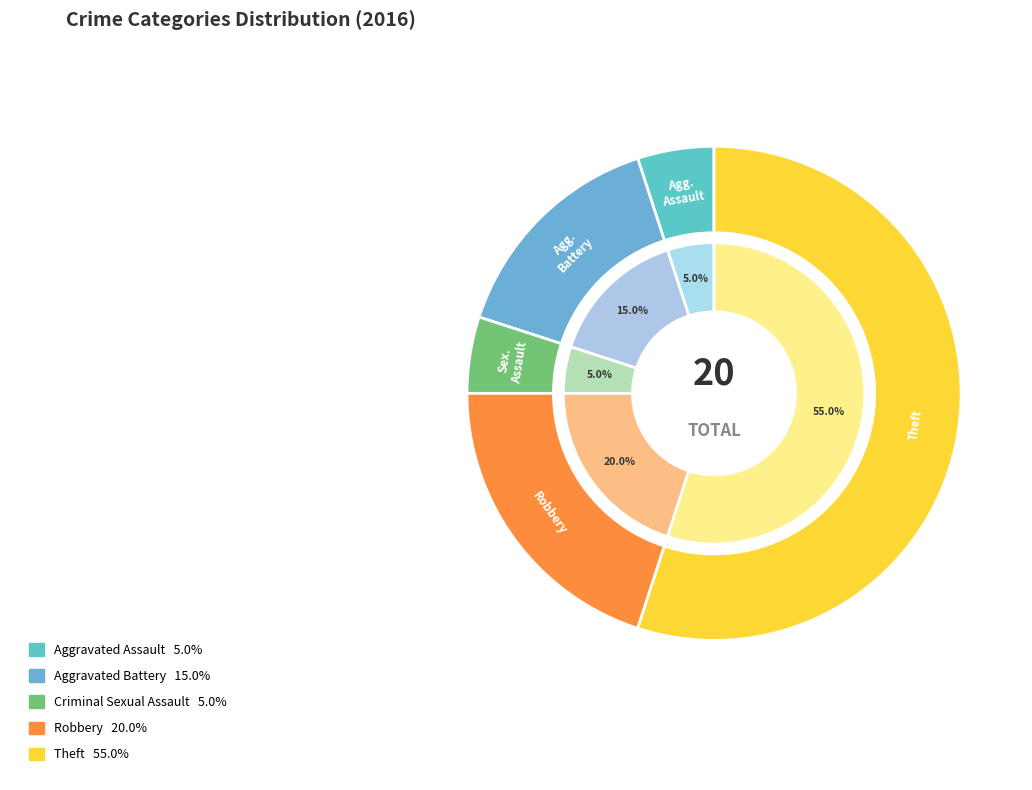

How many segments does this pie chart have?

5